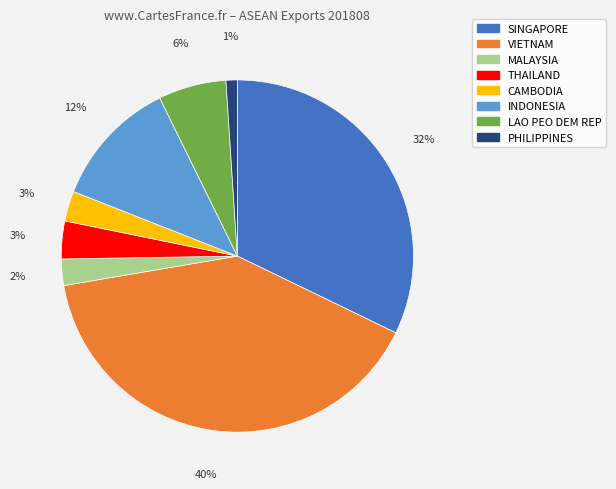

How many slices are in this pie chart?

8